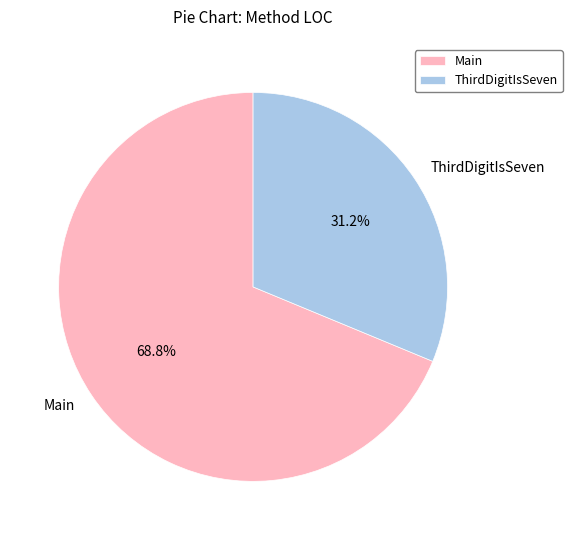

What is the ratio of the value at Main to the value at ThirdDigitIsSeven?

2.2